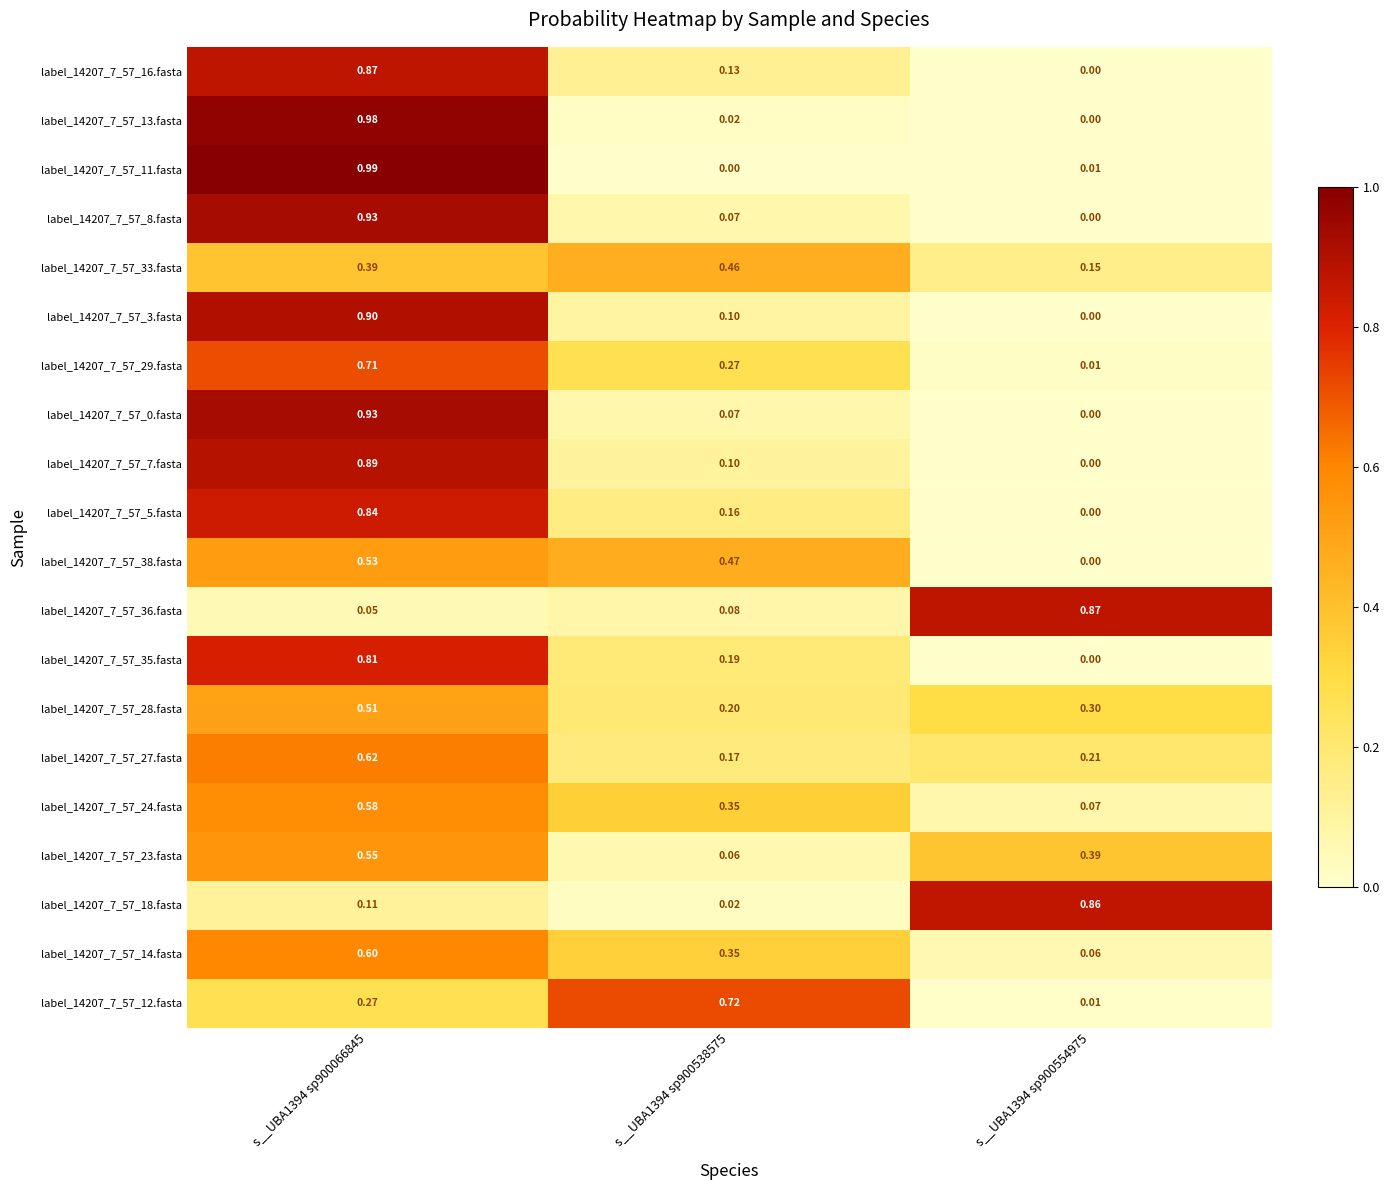

Is the value of label_14207_7_57_11.fasta at s__UBA1394 sp900066845 greater than the value of label_14207_7_57_3.fasta at s__UBA1394 sp900538575?

Yes